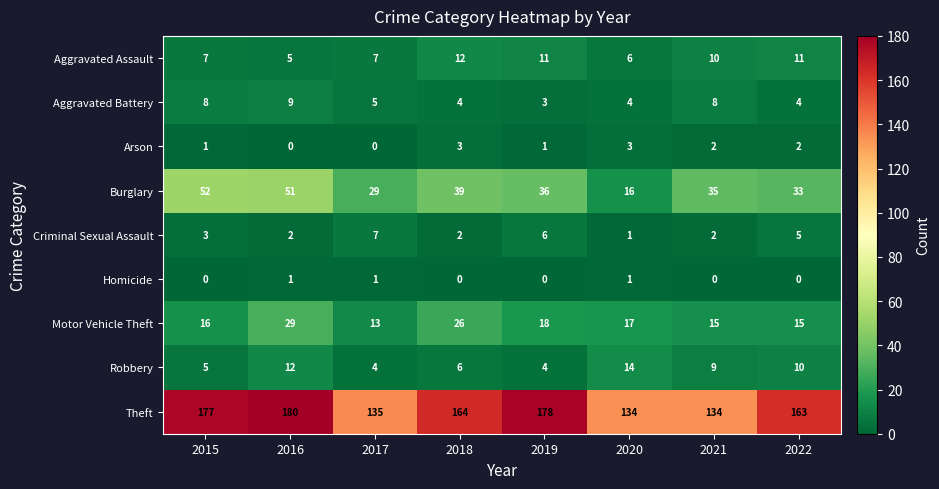

Which series has the widest spread of values?

Theft